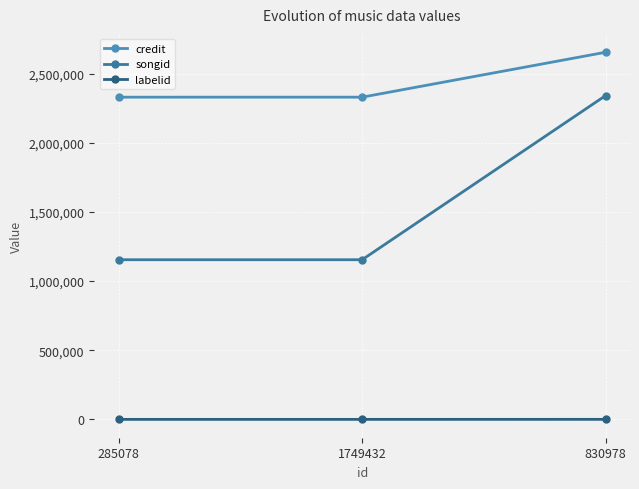

What are all the series names shown in the legend?

credit, songid, labelid